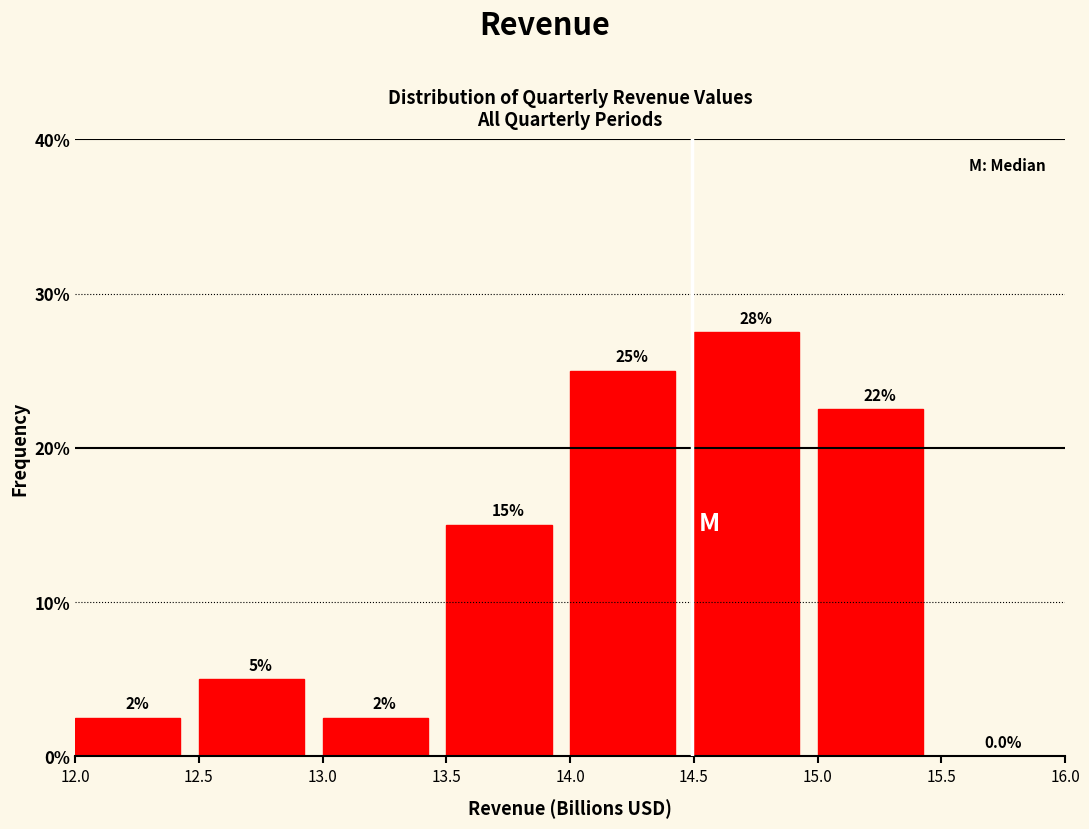

Over which range of the x-axis is the bar tallest?

14.5 to 15.0